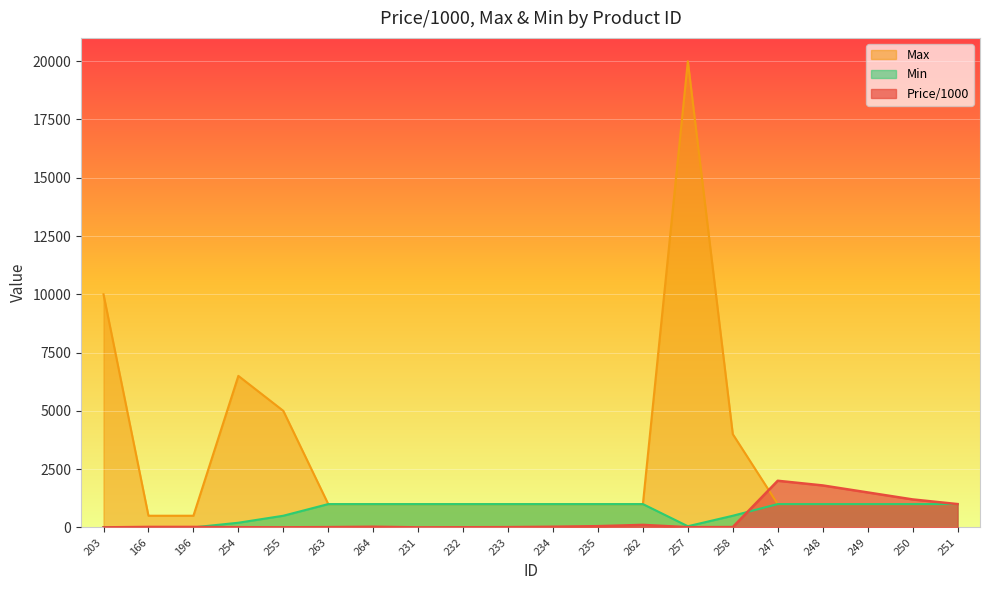

Reading right to left, what are all the values shown in this chart?

Price/1000: 1000.0	1200.0	1500.0	1800.0	2000.0	13.5	8.0	107.0	52.0	27.0	10.5	5.5	1.4	27.0	11.0	3.0	7.0	20.0	20.0	0.7
Max: 1000.0	1000.0	1000.0	1000.0	1000.0	4000.0	20000.0	1000.0	1000.0	1000.0	1000.0	1000.0	1000.0	1000.0	1000.0	5000.0	6500.0	500.0	500.0	10000.0
Min: 1000.0	1000.0	1000.0	1000.0	1000.0	500.0	50.0	1000.0	1000.0	1000.0	1000.0	1000.0	1000.0	1000.0	1000.0	500.0	200.0	1.0	1.0	10.0